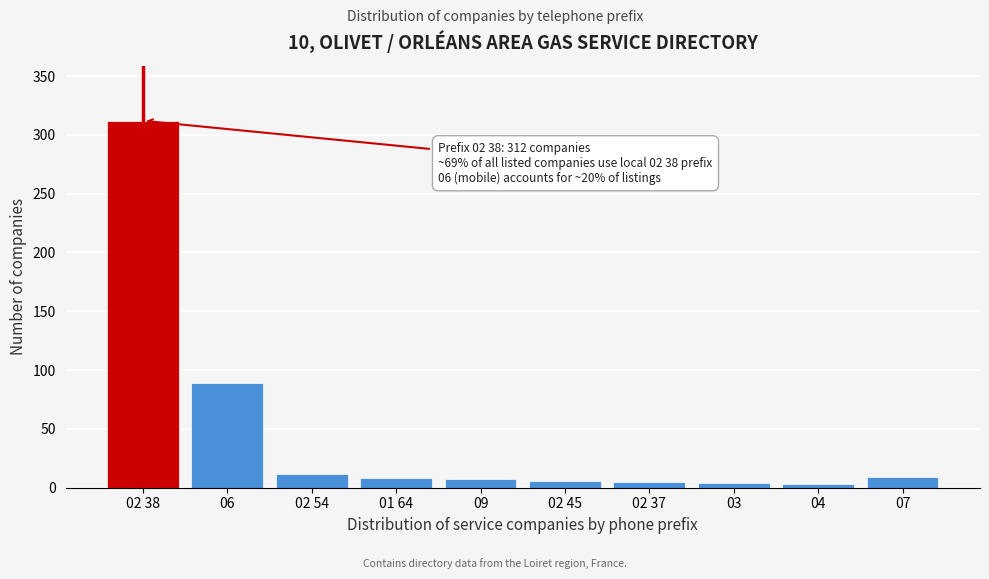

What is the difference between the maximum and minimum values?

309